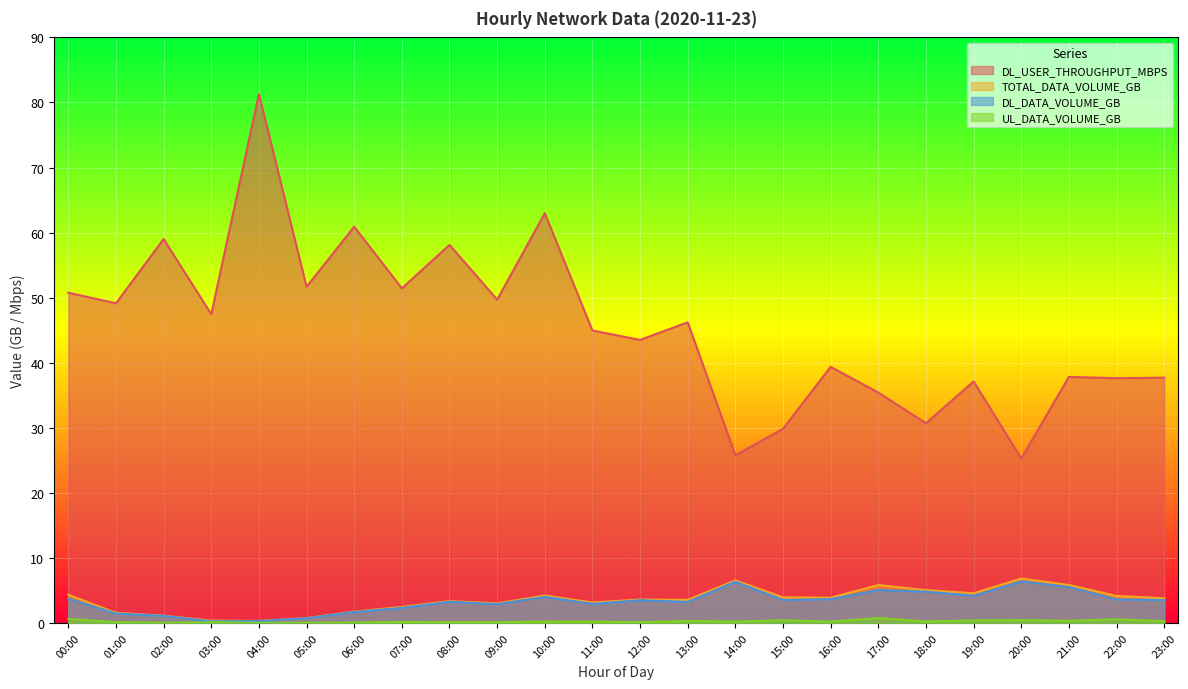

Does the chart display data point markers on the line(s)?

No